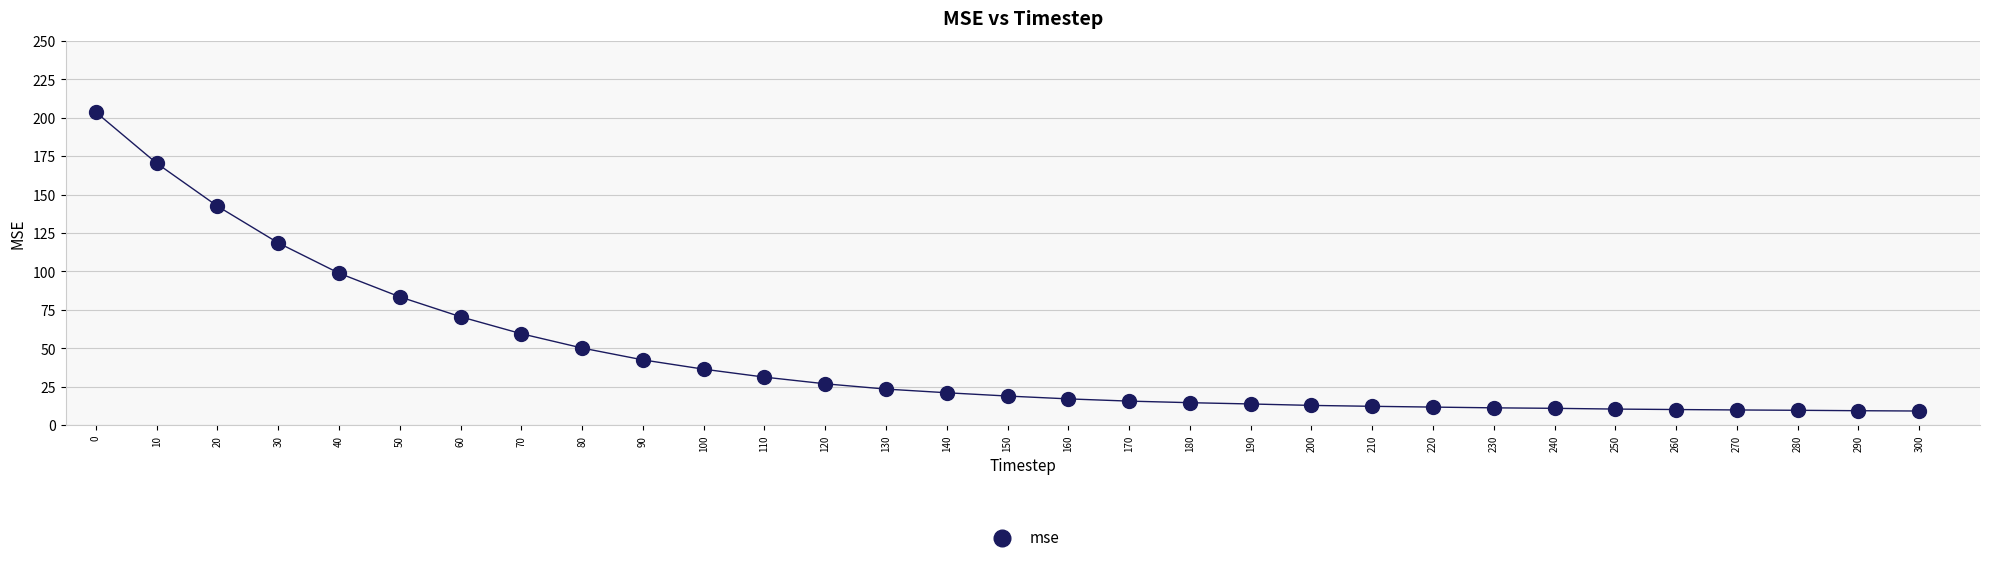

What is the range of Y values (max minus min)?

194.4